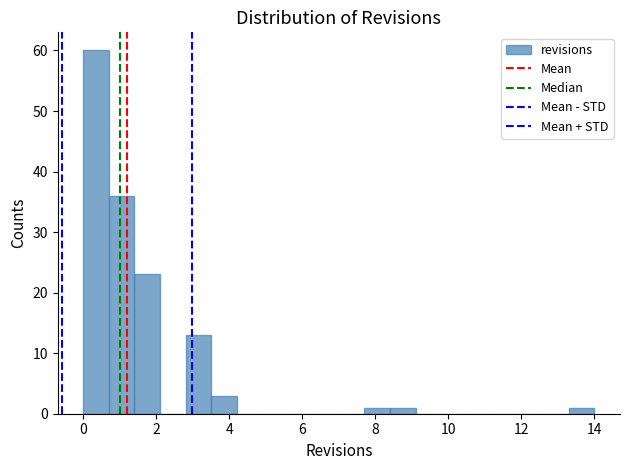

Read against the x-axis, roughly where is the centre of the tallest bar?

0.4